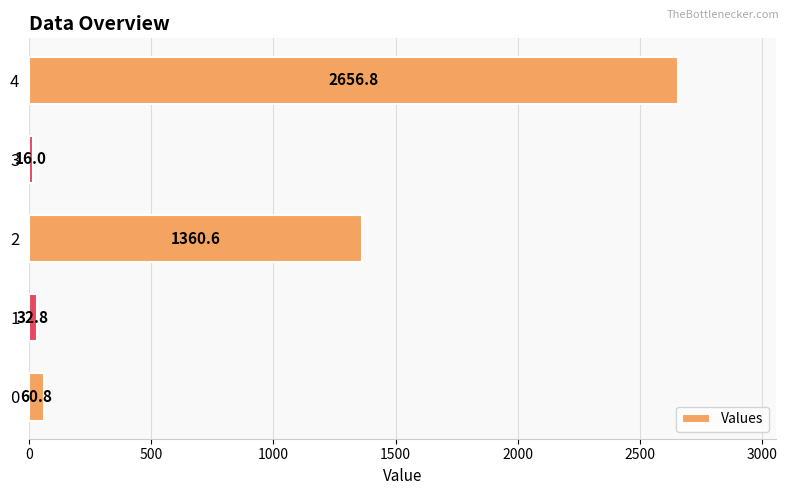

Count the number of values greater than 60.

3